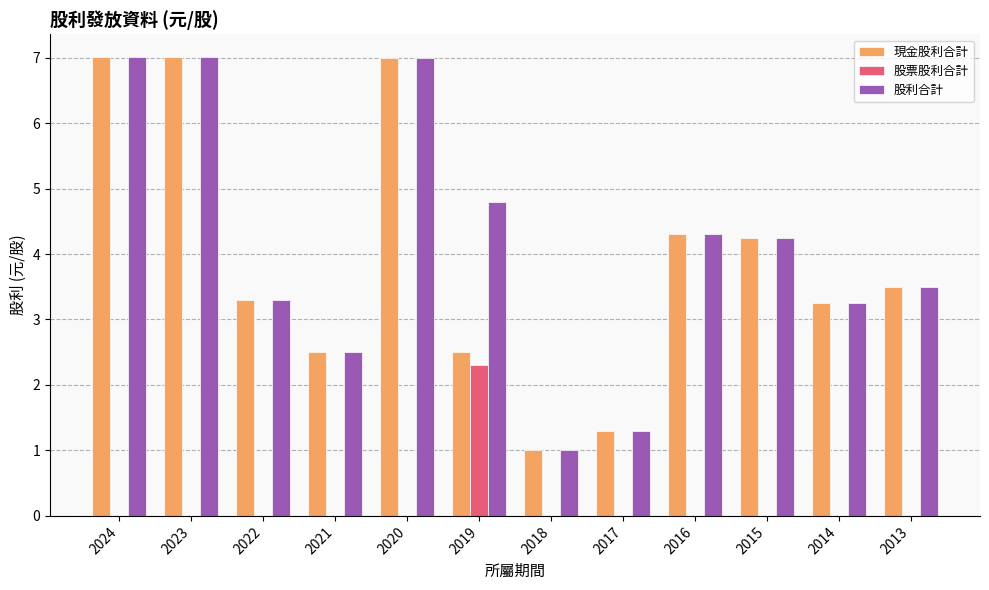

How many groups of bars are there?

12